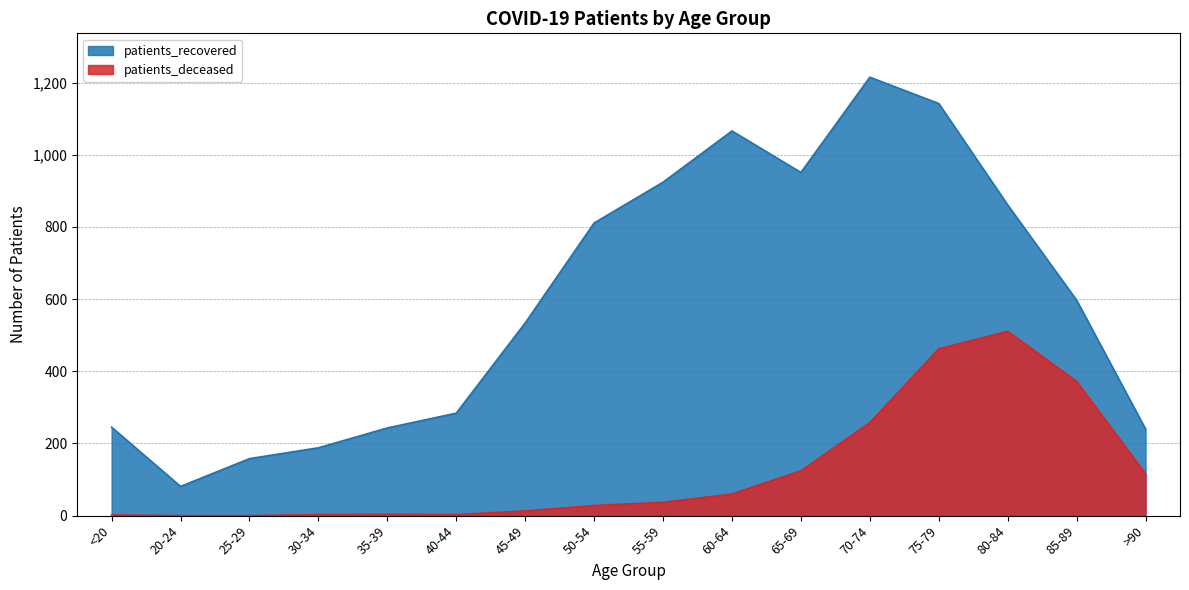

Where does the patients_recovered series first go above 597?

50-54